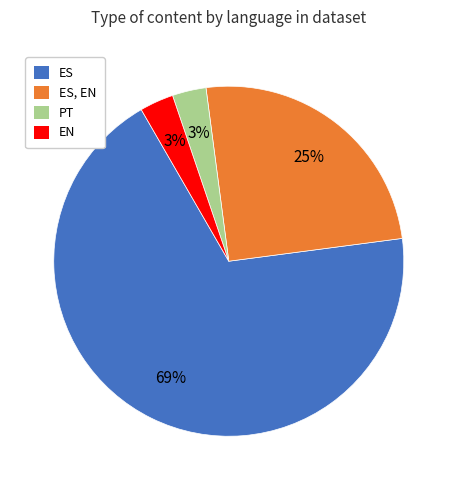

Is there any slice that represents more than half of the pie?

Yes